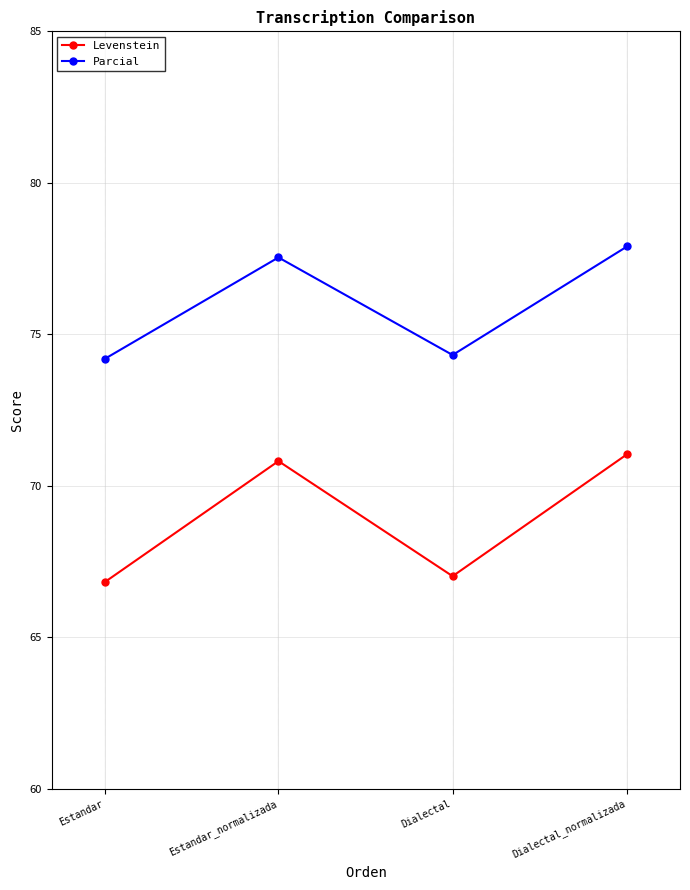

Reading left to right, list all the values displayed in this chart.

Levenstein: 66.8	70.8	67.0	71.0
Parcial: 74.2	77.5	74.3	77.9